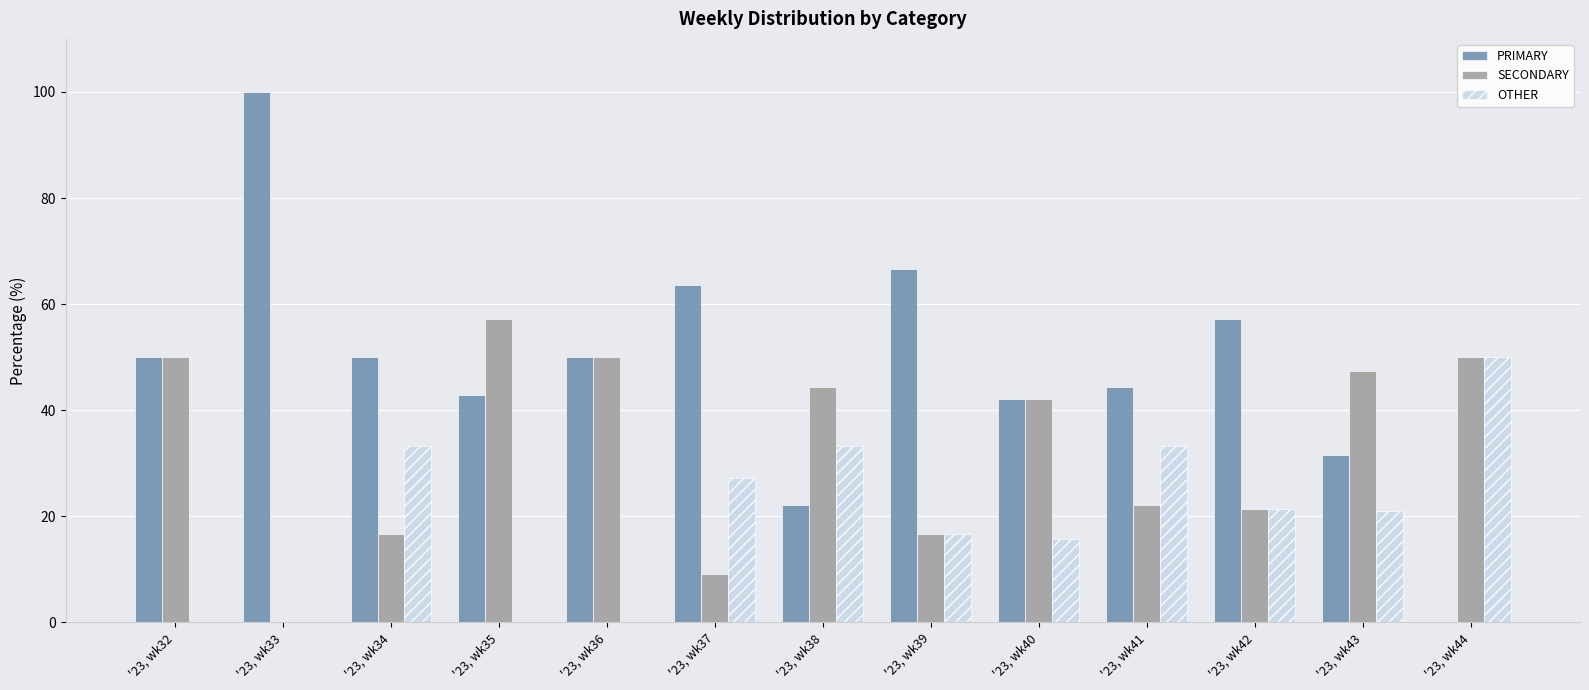

What is the sum of the OTHER values at '23, wk37 and '23, wk38?

60.6